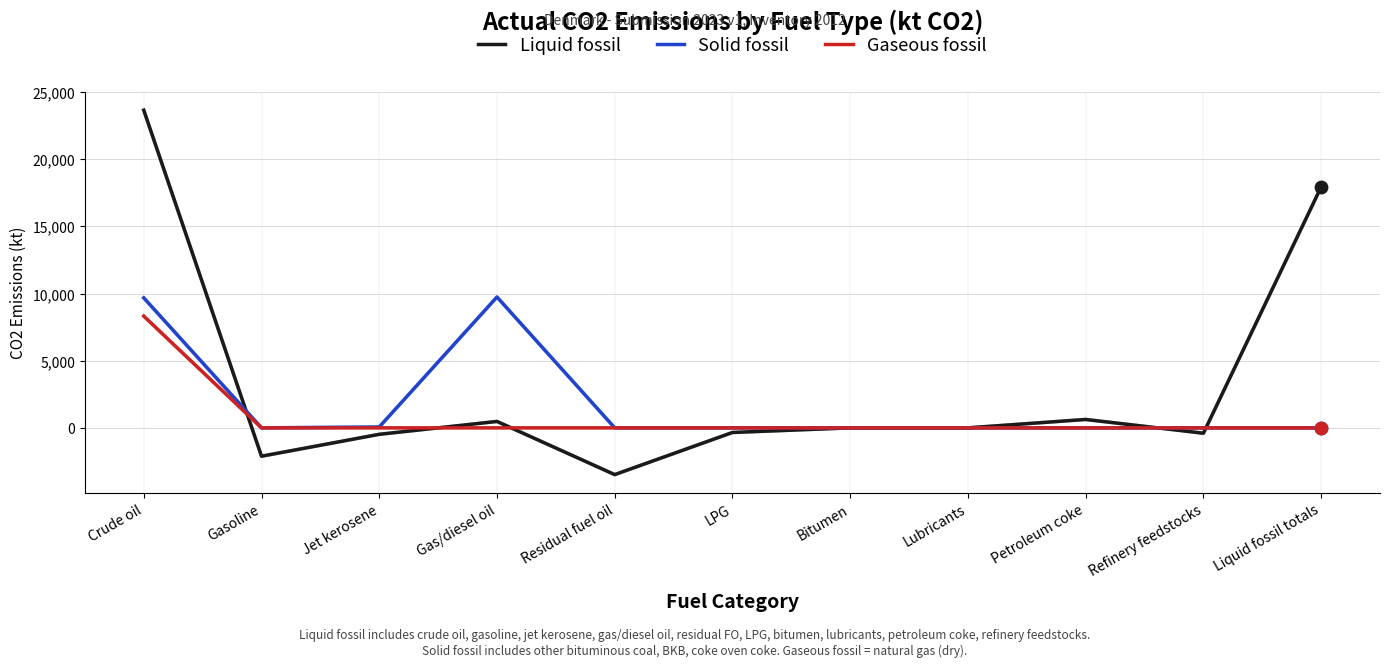

At which category is the sum across all series the highest?

Crude oil